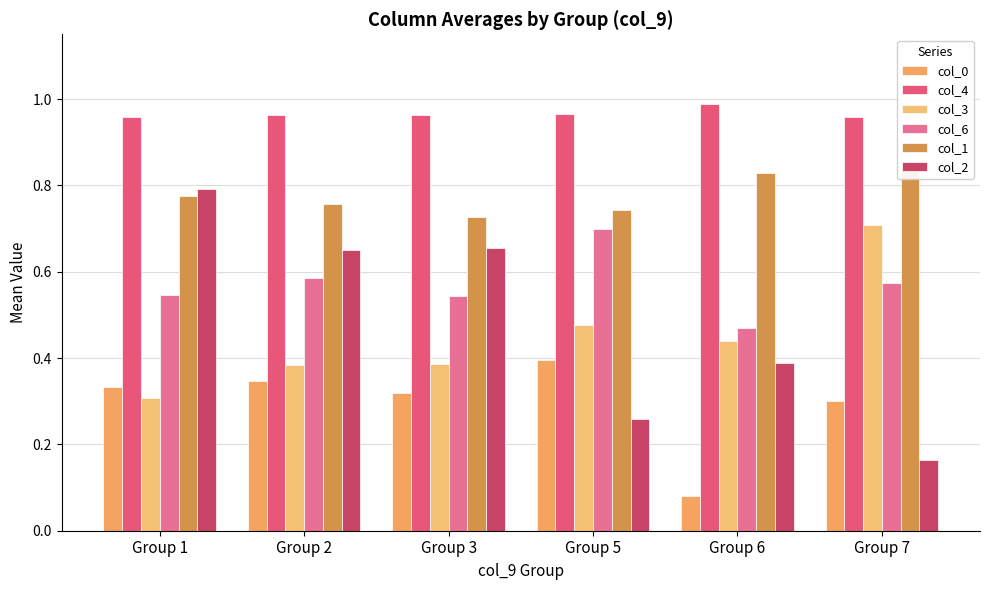

How many groups of bars are there?

6